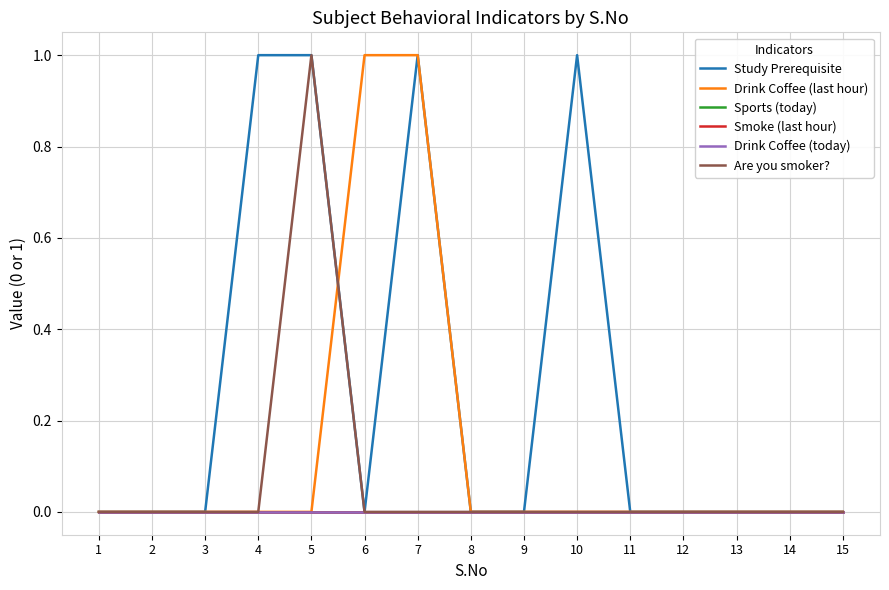

True or false: Smoke (last hour) and Drink Coffee (last hour) cross at least once.

False